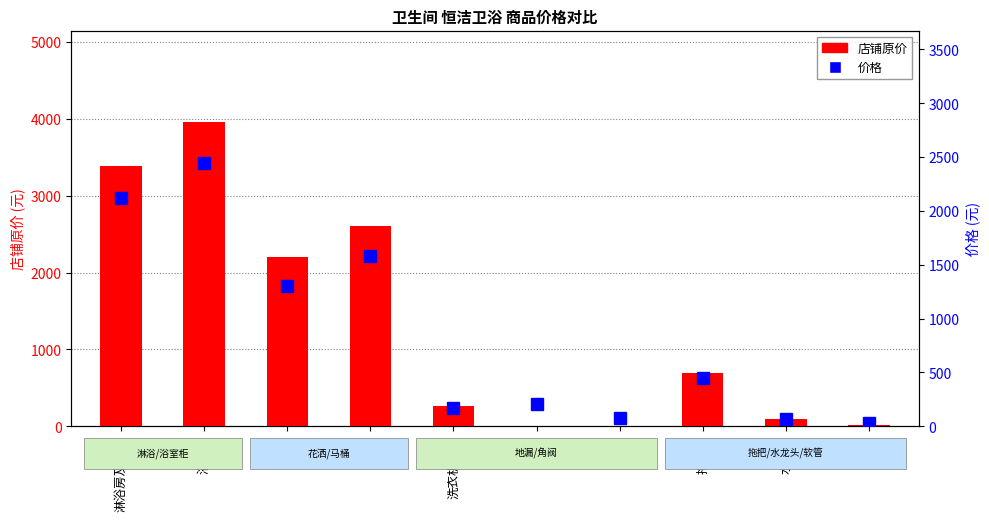

Which series has the largest total across all categories?

店铺原价